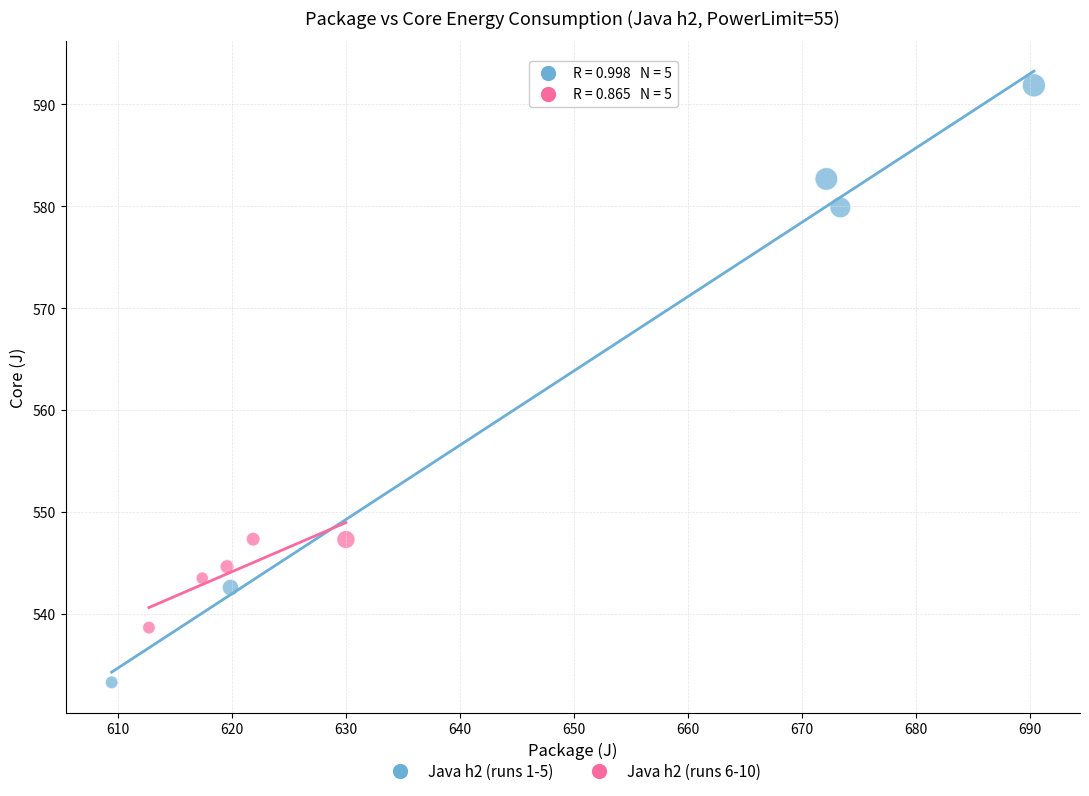

Which series contains the highest Y value?

Java h2 (runs 1-5)